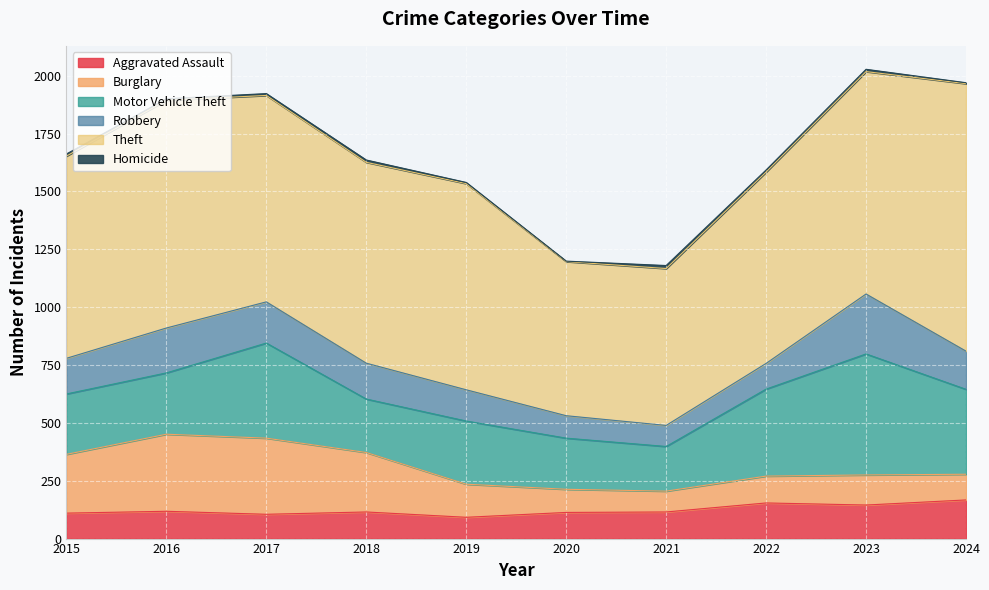

The value of Theft at 2024 is 1675. True or false?

False